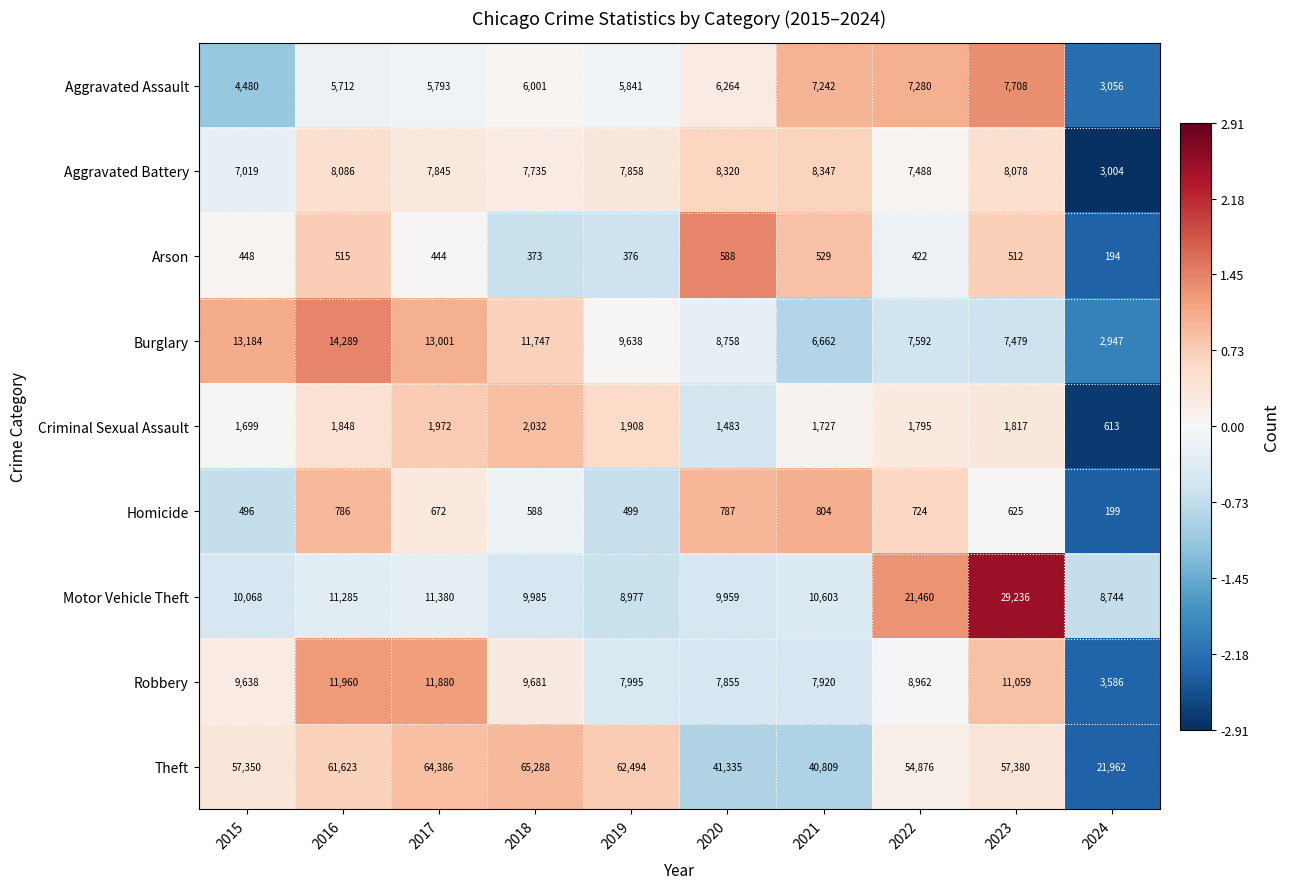

What is the maximum value shown in the chart?

65288